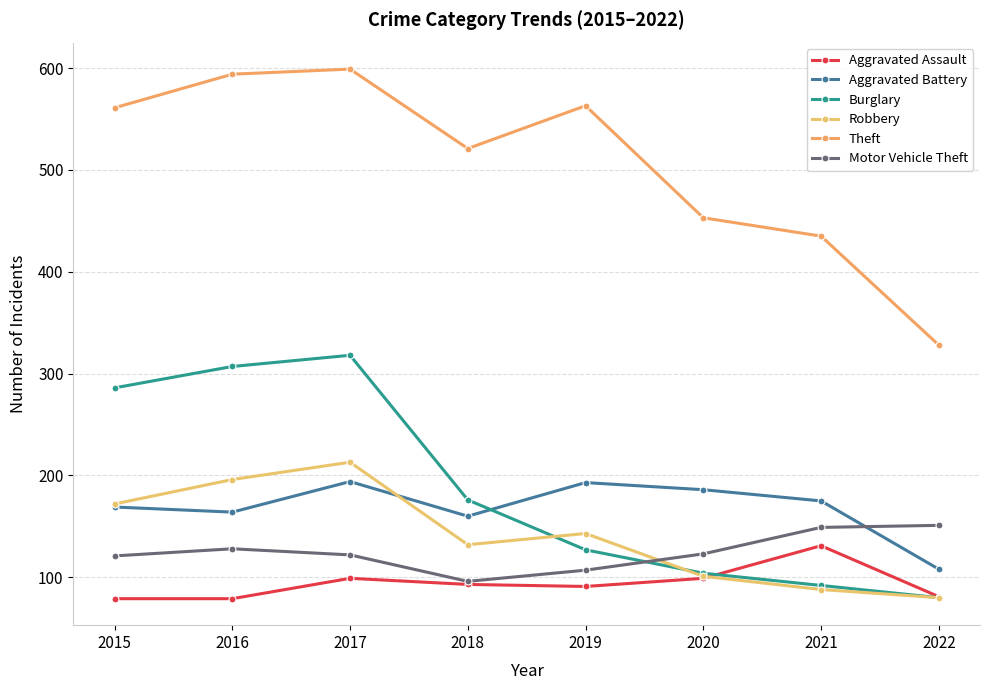

True or false: Aggravated Battery and Theft intersect in this chart.

False